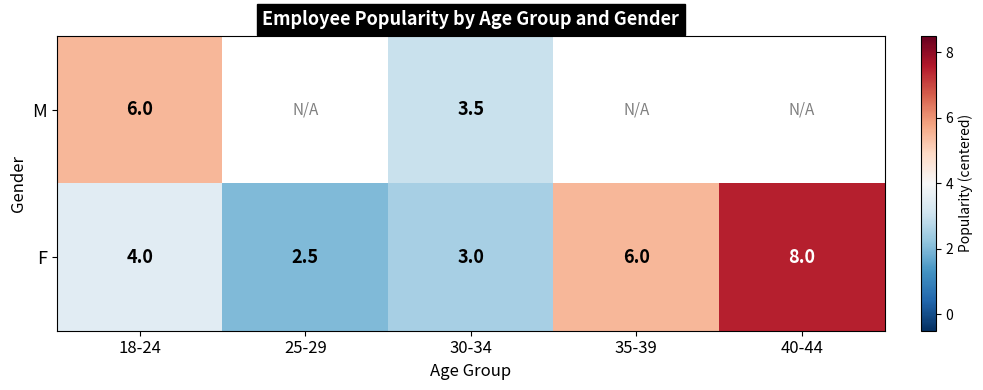

What is the difference between the highest and lowest values at 18-24?

2.0